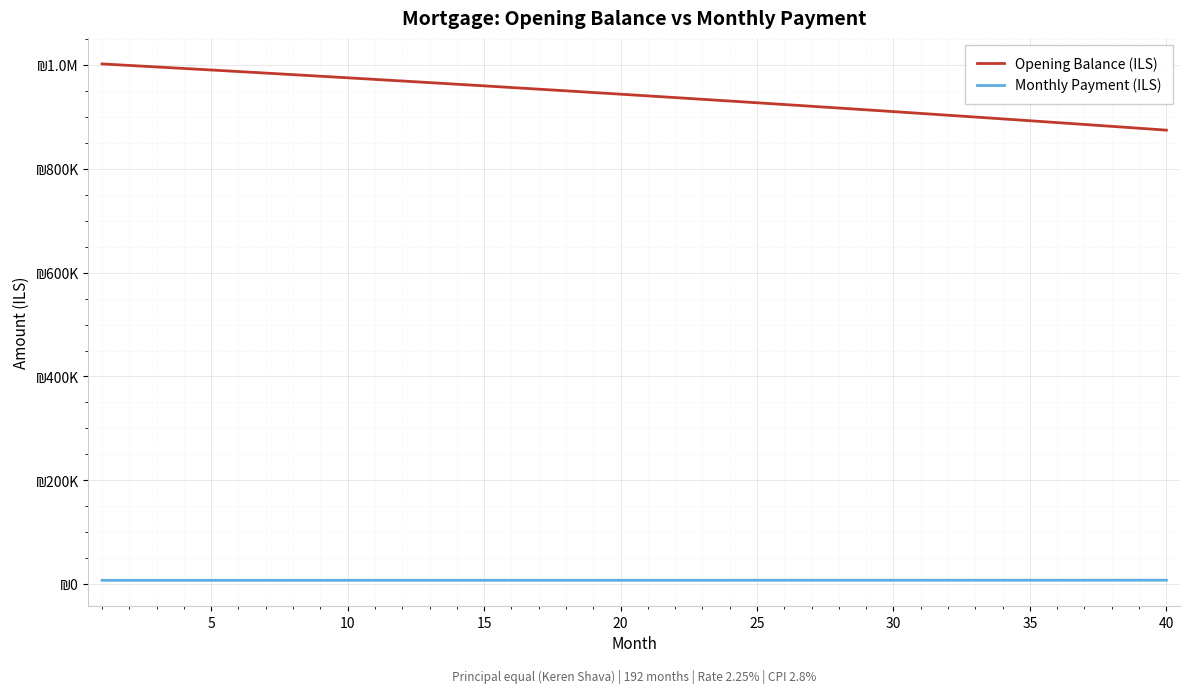

Which series has the largest range (max minus min)?

Opening Balance (ILS)